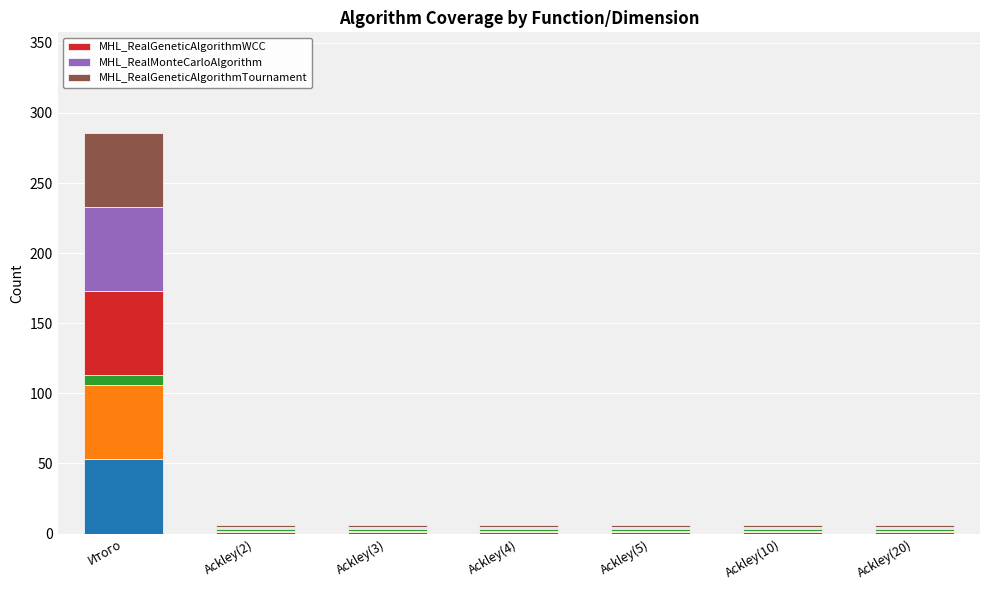

Which series has the largest range (max minus min)?

MHL_RealGeneticAlgorithmWCC